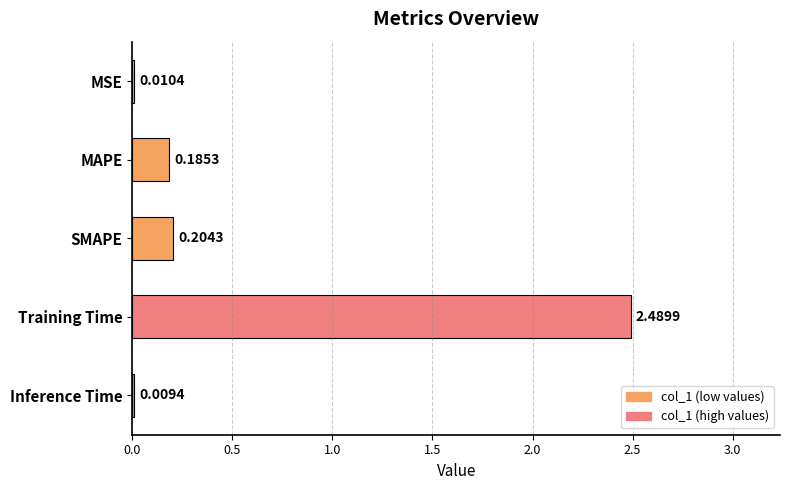

Are the bars horizontal?

Yes